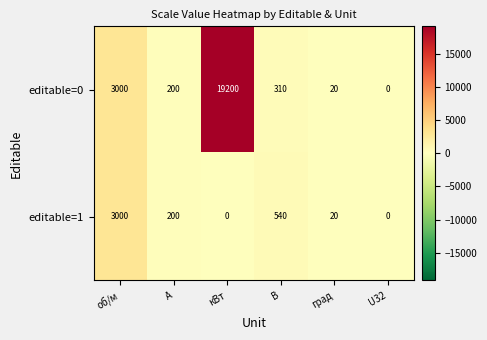

Reading left to right, list all the values displayed in this chart.

editable=0: 3000	200	19200	310	20	0
editable=1: 3000	200	0	540	20	0